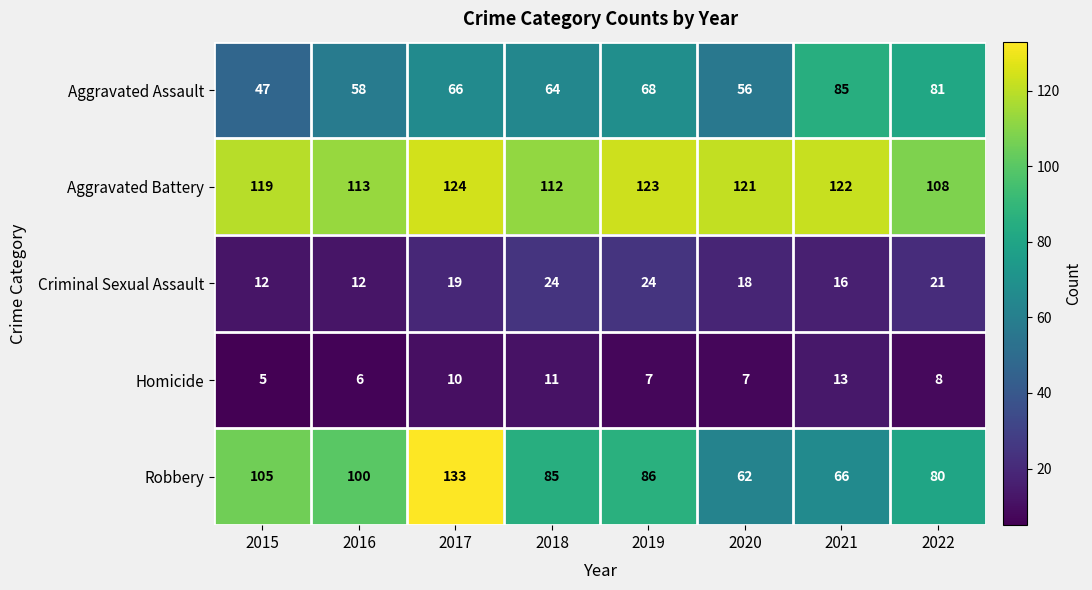

Rank the series at 2021 from highest to lowest value.

Aggravated Battery, Aggravated Assault, Robbery, Criminal Sexual Assault, Homicide